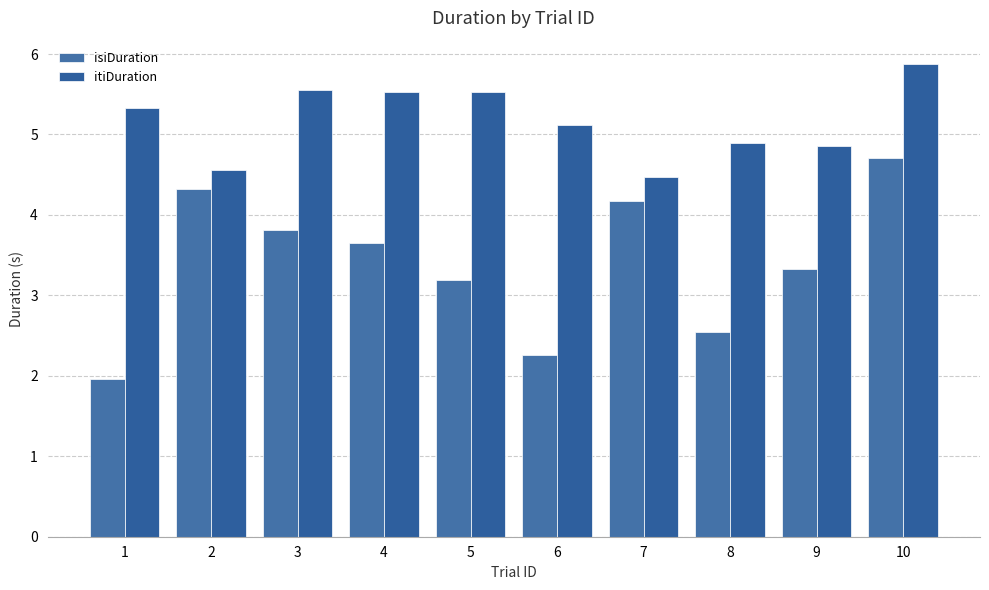

How many values in the itiDuration series are below 5?

4